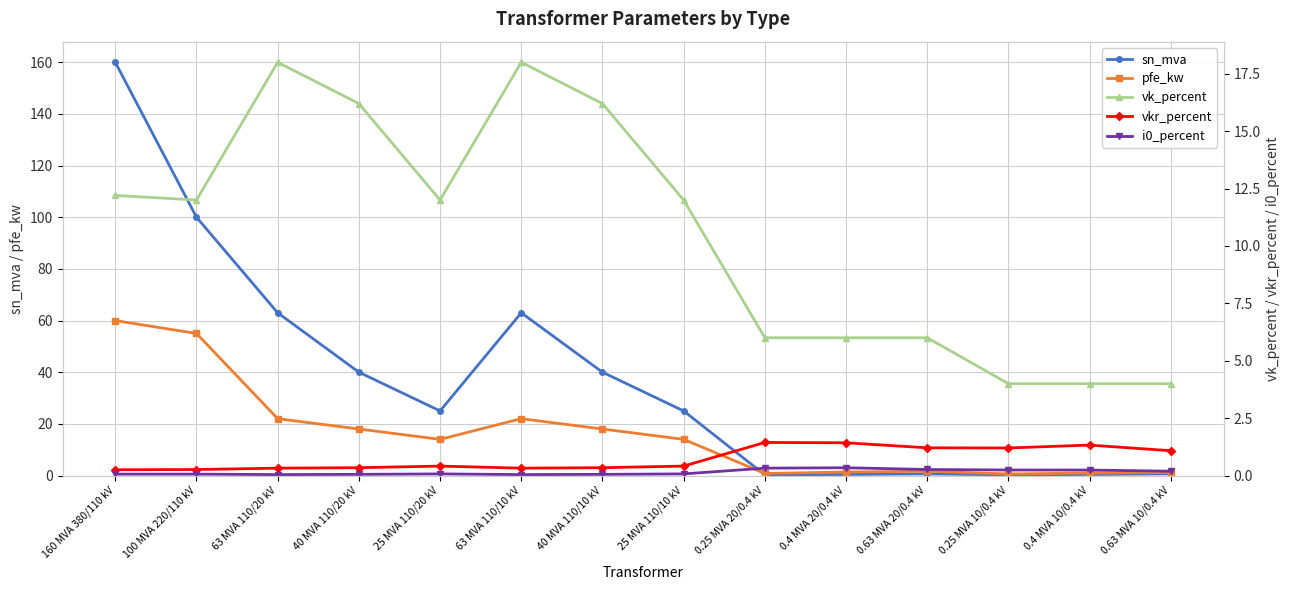

What is the difference between the highest and lowest values at 0.25 MVA 20/0.4 kV?

5.8